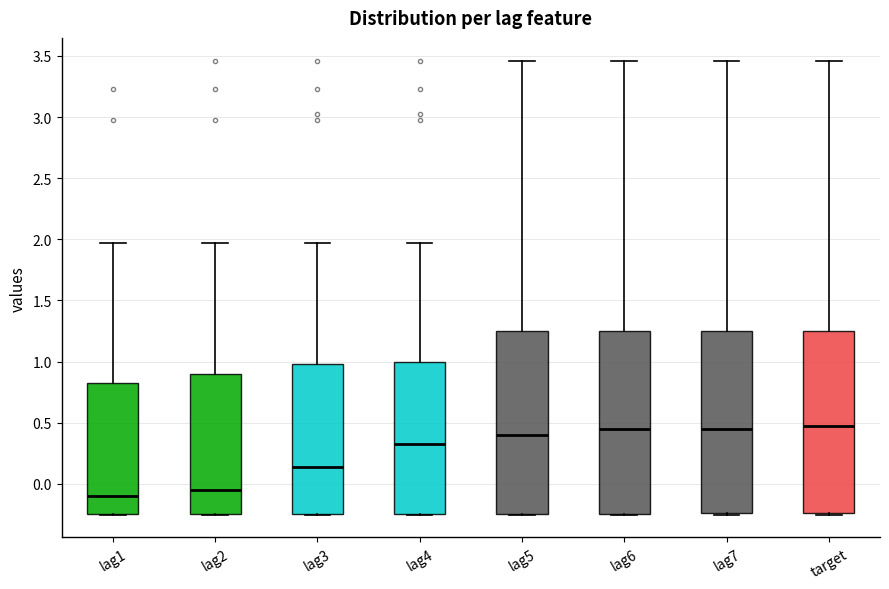

Reading left to right, read every box against the y-axis: the position of its median line, the range the box covers, and the ends of its whiskers. The values are not printed on the chart, so give them approximately, as read against the axis.

lag1: median -0.10, box -0.25 to 0.85, whiskers -0.25 to 1.95
lag2: median -0.05, box -0.25 to 0.90, whiskers -0.25 to 1.95
lag3: median 0.15, box -0.25 to 1.00, whiskers -0.25 to 1.95
lag4: median 0.35, box -0.25 to 1.00, whiskers -0.25 to 1.95
lag5: median 0.40, box -0.25 to 1.25, whiskers -0.25 to 3.45
lag6: median 0.45, box -0.25 to 1.25, whiskers -0.25 to 3.45
lag7: median 0.45, box -0.25 to 1.25, whiskers -0.25 to 3.45
target: median 0.50, box -0.25 to 1.25, whiskers -0.25 to 3.45